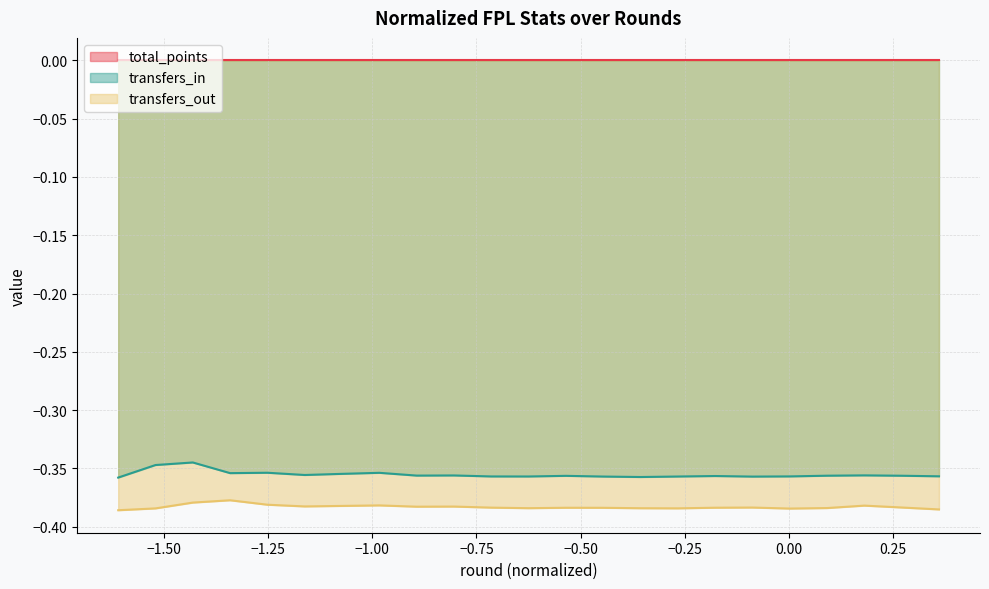

True or false: transfers_out and transfers_in cross at least once.

False